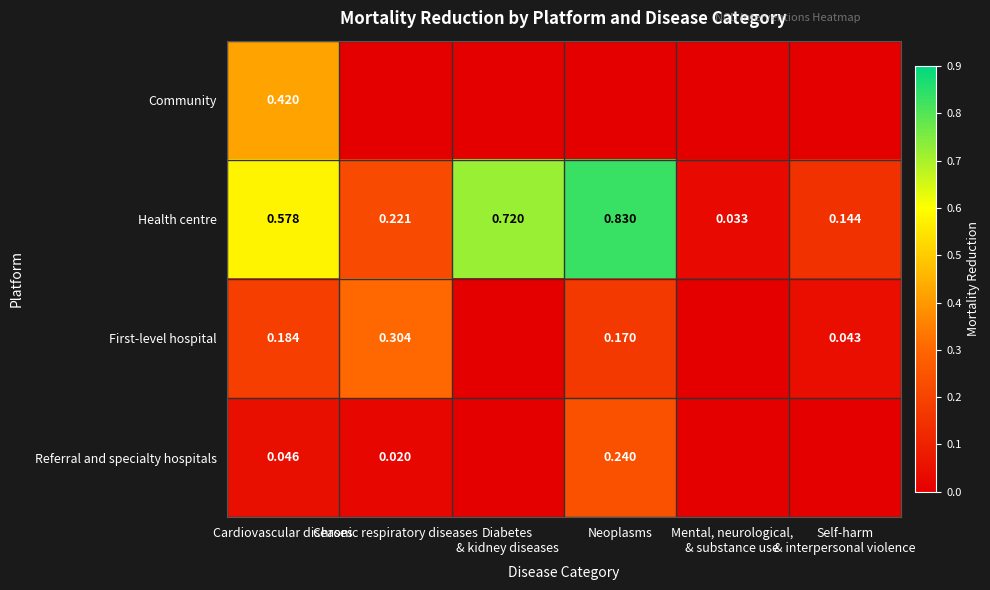

Is it true that Community equals 0.0 at Mental, neurological, & substance use?

True